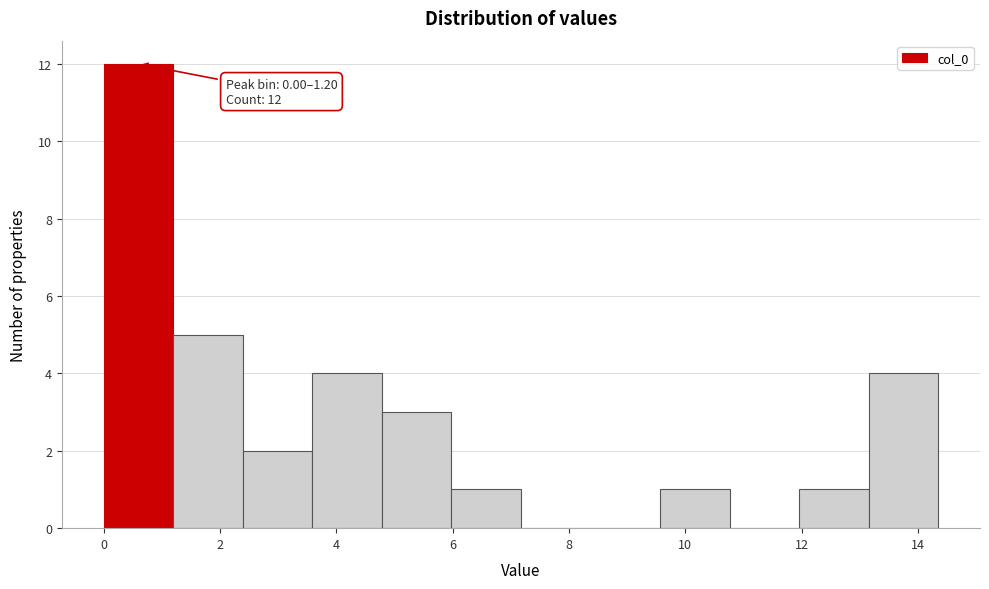

Over which range of the x-axis is the bar tallest?

0.0 to 1.2